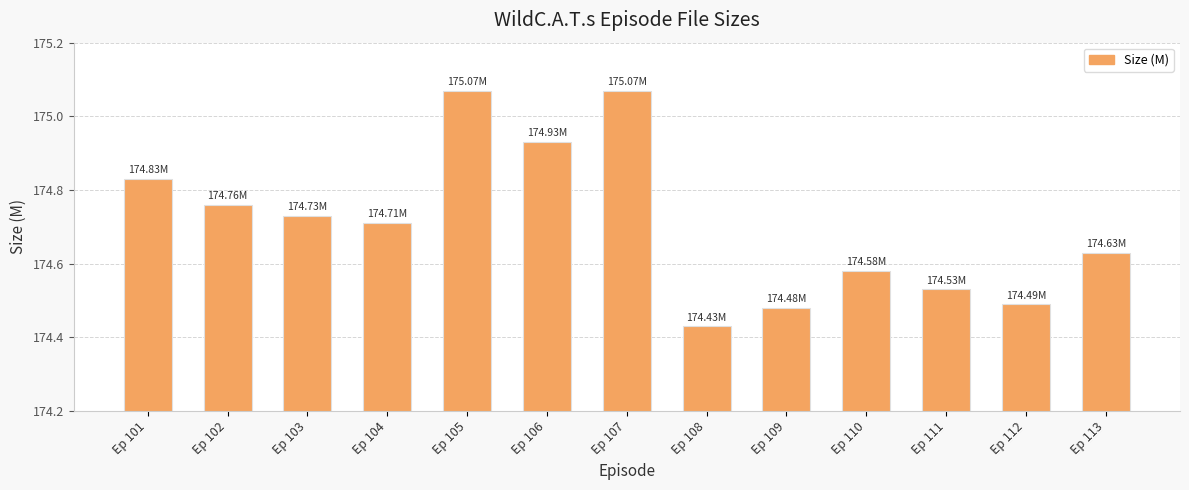

What is the difference between the maximum and minimum values?

0.6